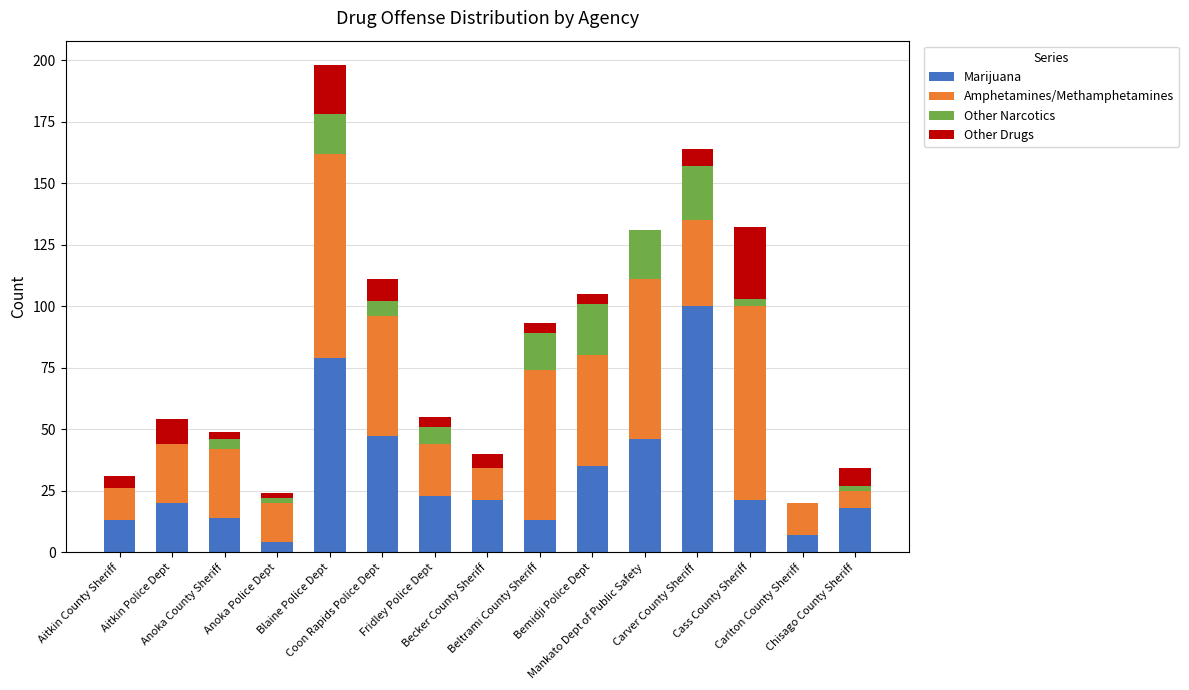

Are the bars grouped side by side (vs. stacked)?

No